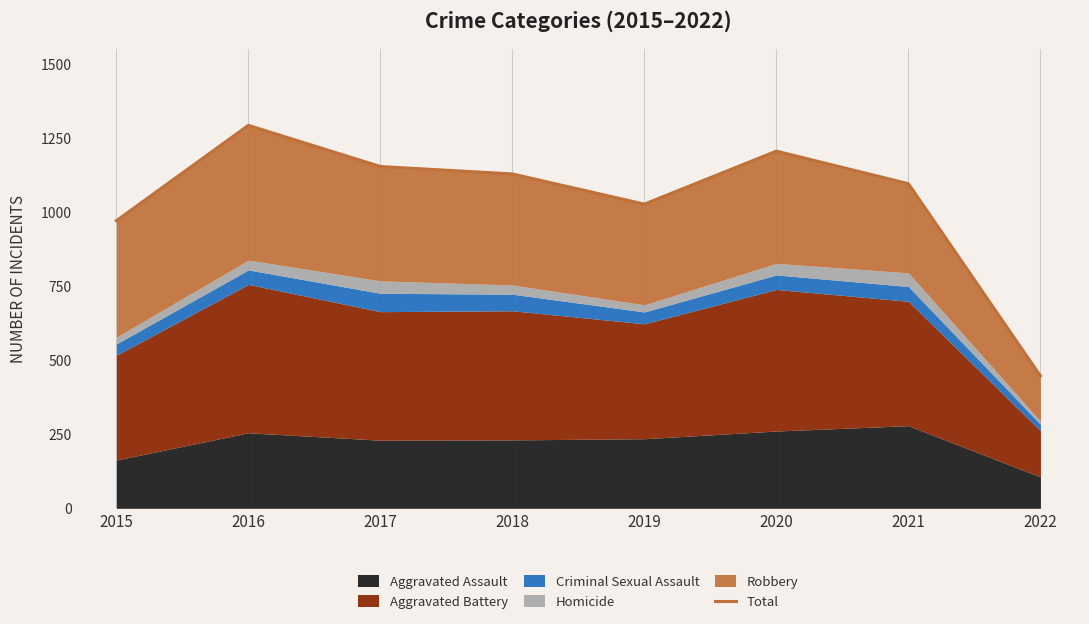

Where is the data nearest to the value 870?

2015